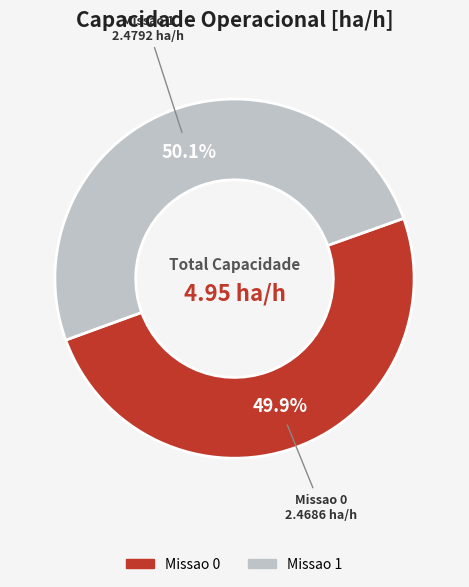

Is there a majority slice in this chart?

Yes